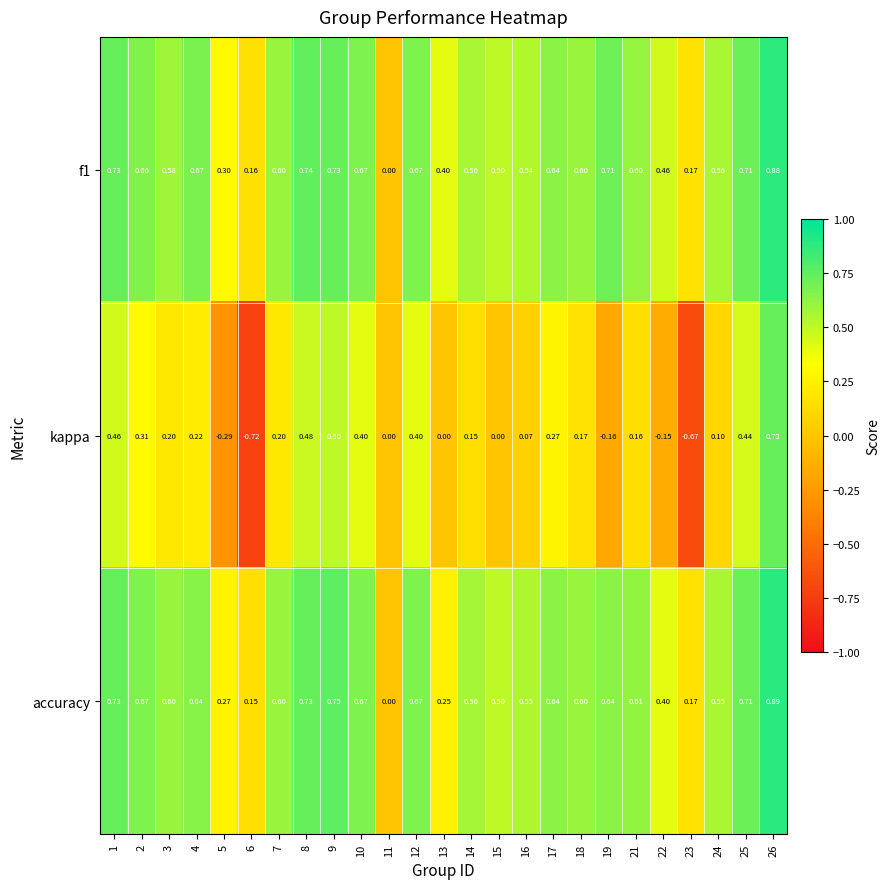

Is the value of kappa at 25 greater than the value of f1 at 23?

Yes